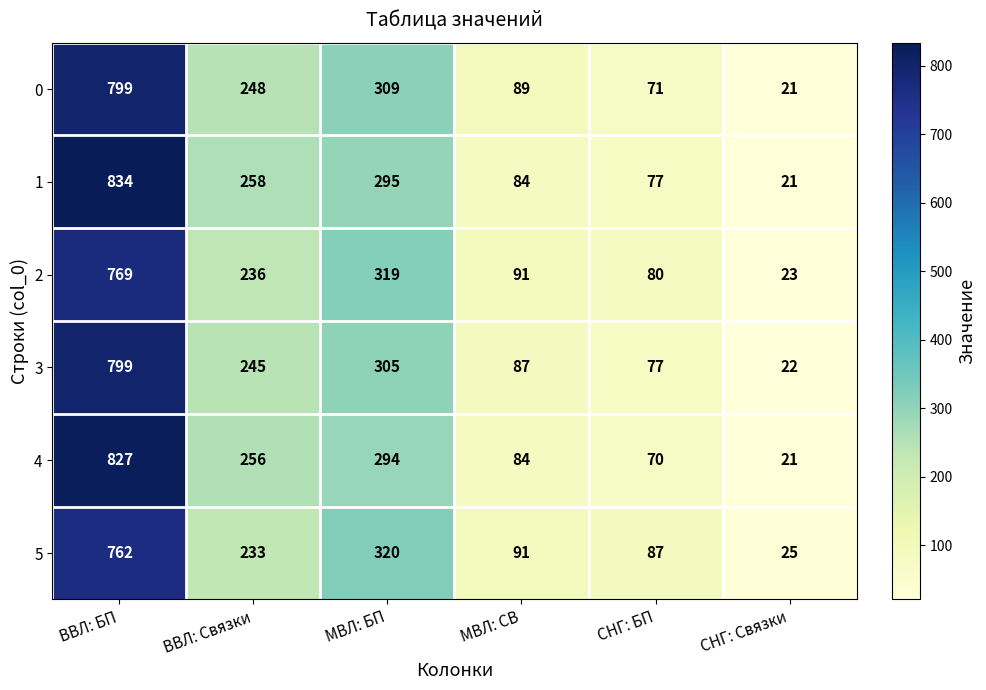

What is the spread (max minus min) of values at ВВЛ: Связки?

25